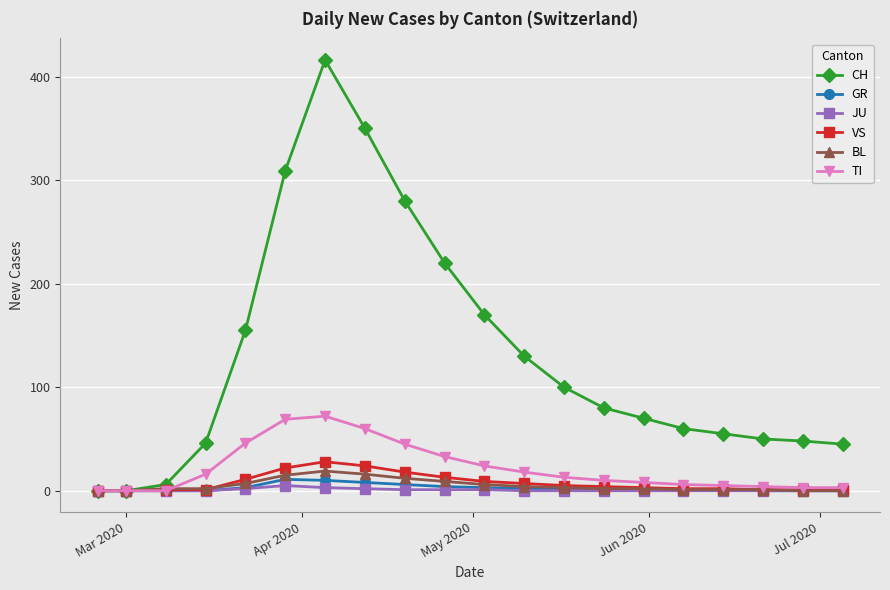

What is the highest value of the BL series?

19